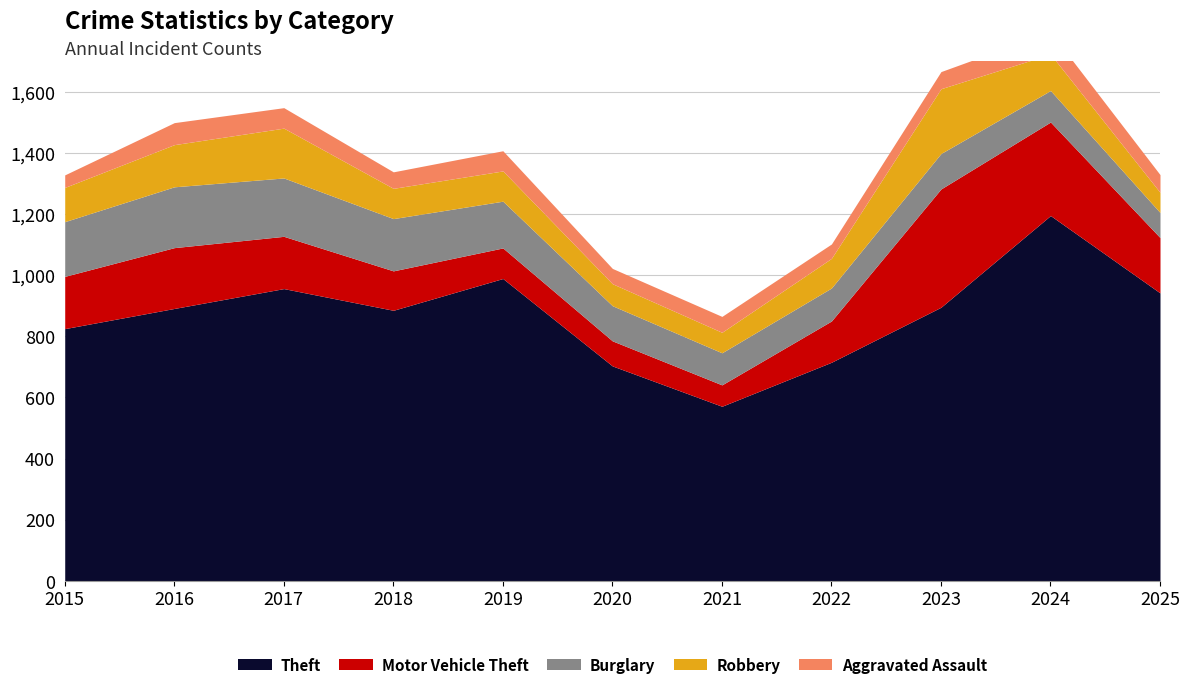

What is the value of the Aggravated Assault point at the 9th from the left?

56